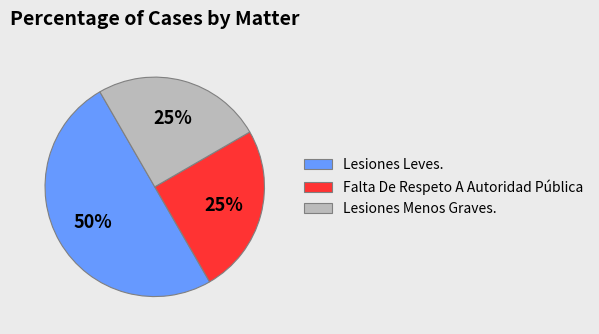

To the nearest percent, what is the difference between the Lesiones Leves. and Falta De Respeto A Autoridad Pública slice percentages?

25%